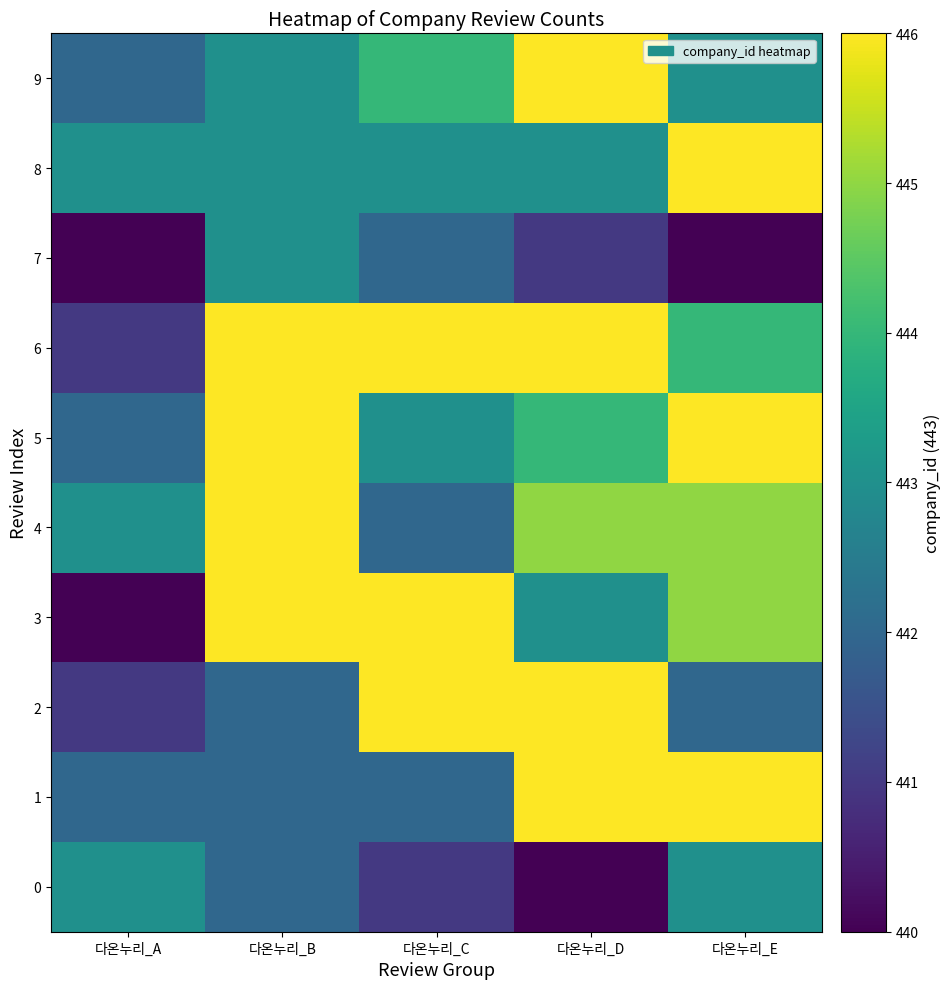

Rank the series at 다온누리_C from highest to lowest value.

3, 6, 2, 9, 5, 8, 1, 4, 7, 0